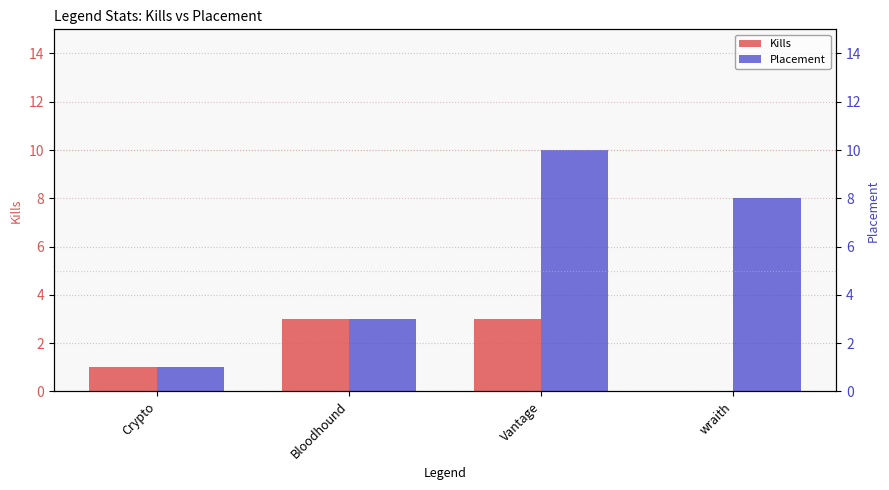

What is the difference between the maximum and minimum values in the Placement series?

9